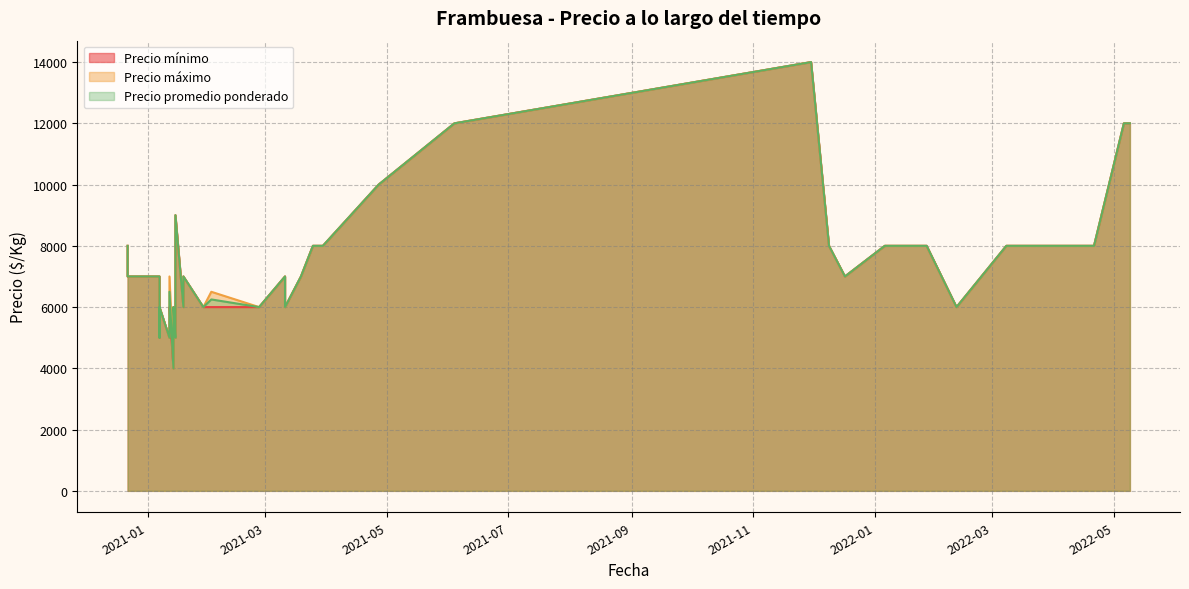

What is the sum of all Precio máximo values?

303500